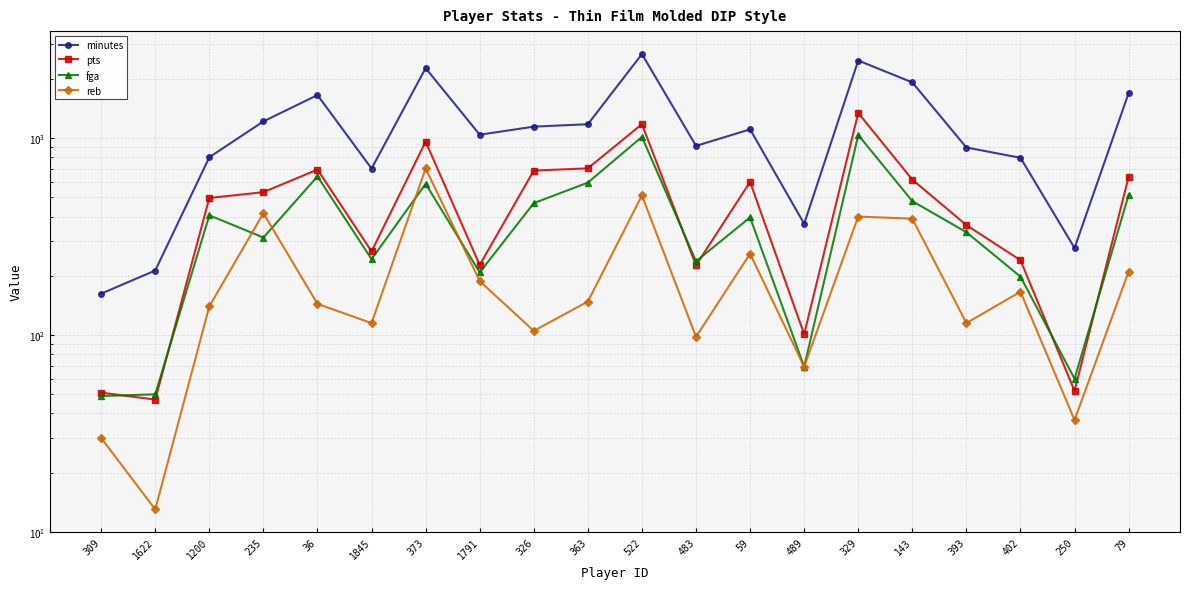

How many values in the minutes series are below 1109?

10